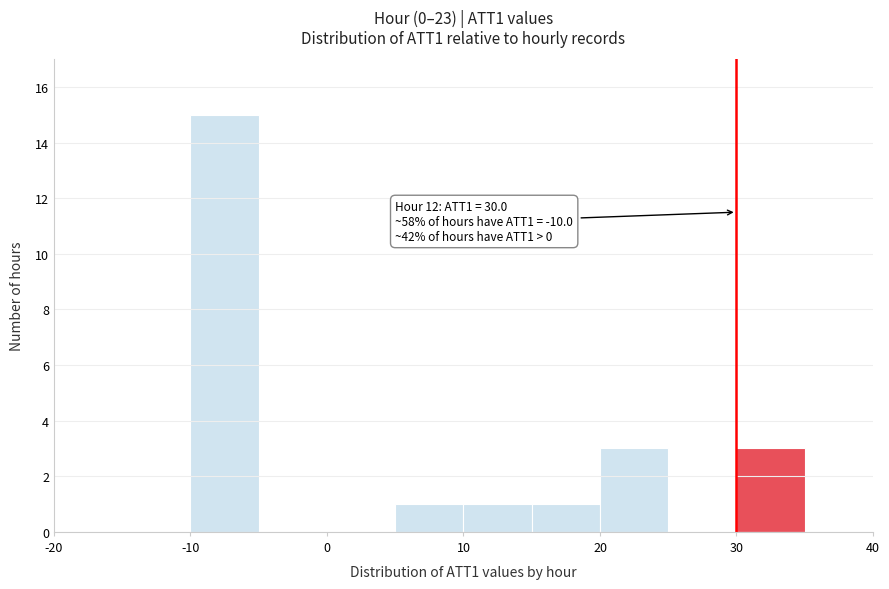

Over which range of the x-axis is the bar tallest?

-10 to -5